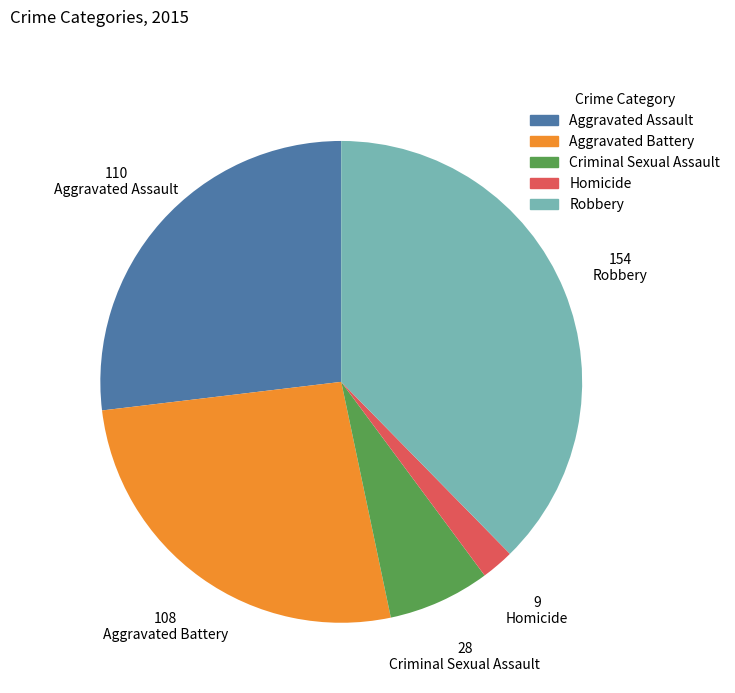

Which slice is the smallest?

Homicide